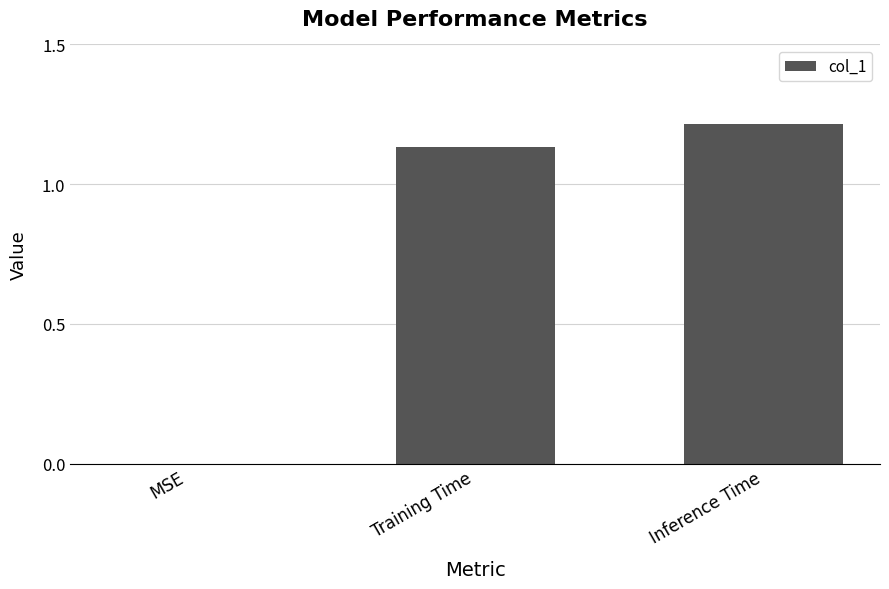

At which category does the chart reach its peak across all series?

Inference Time